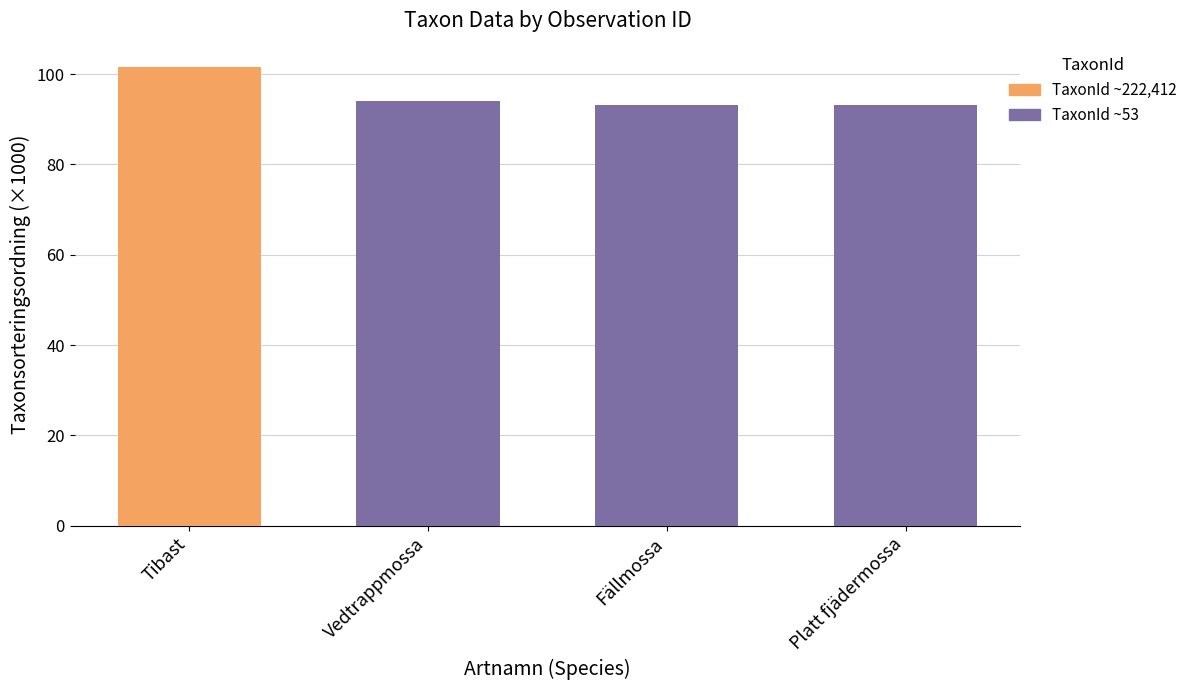

The value at Vedtrappmossa is 144.0. True or false?

False